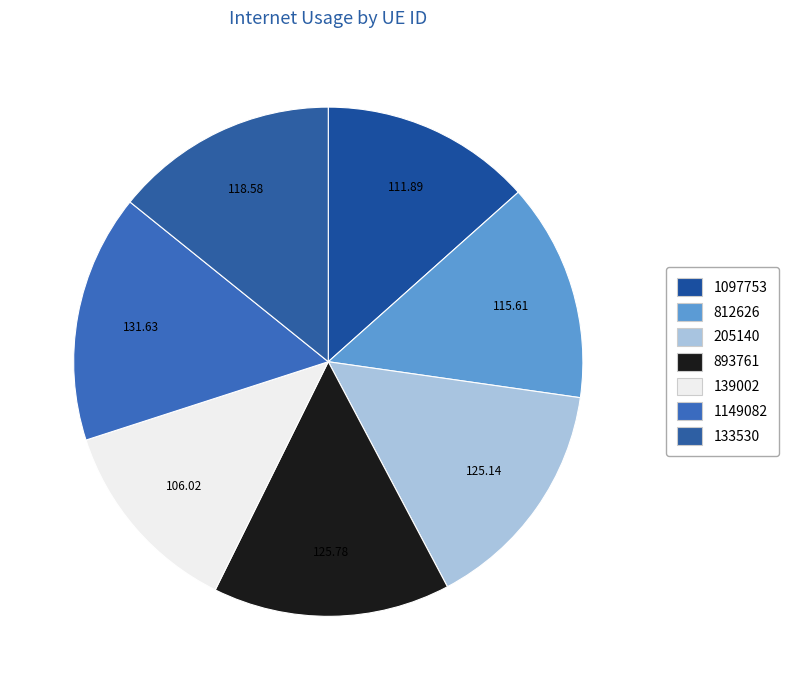

How many slices are in this pie chart?

7